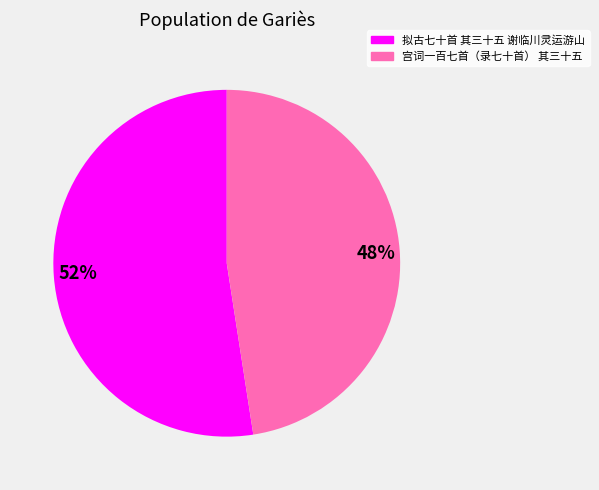

Is the sum of 拟古七十首 其三十五 谢临川灵运游山 and 宫词一百七首（录七十首） 其三十五 greater than half?

Yes